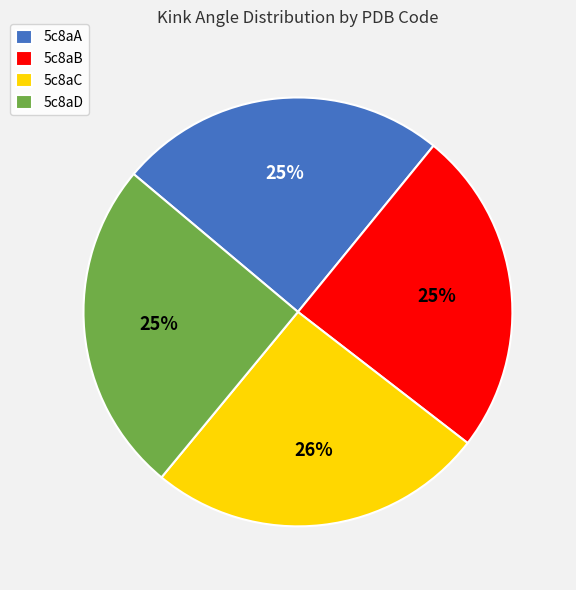

Count the number of slices in the pie.

4